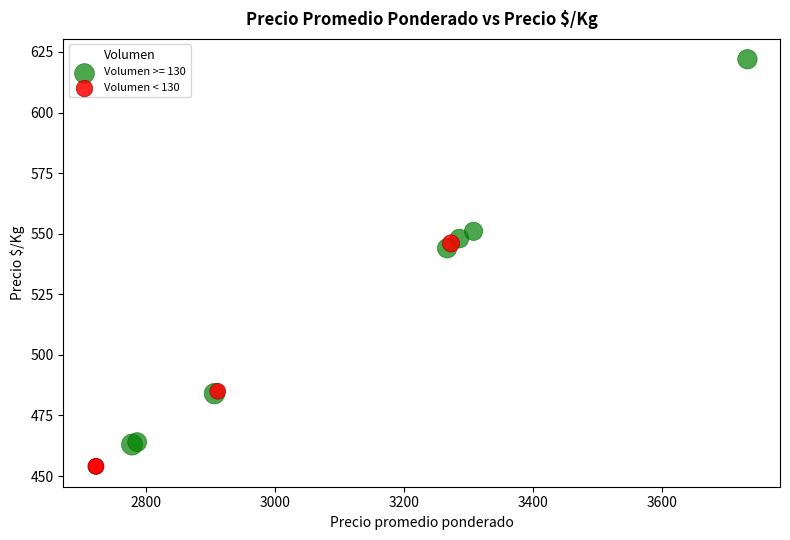

Which series reaches the minimum Y coordinate?

Volumen < 130